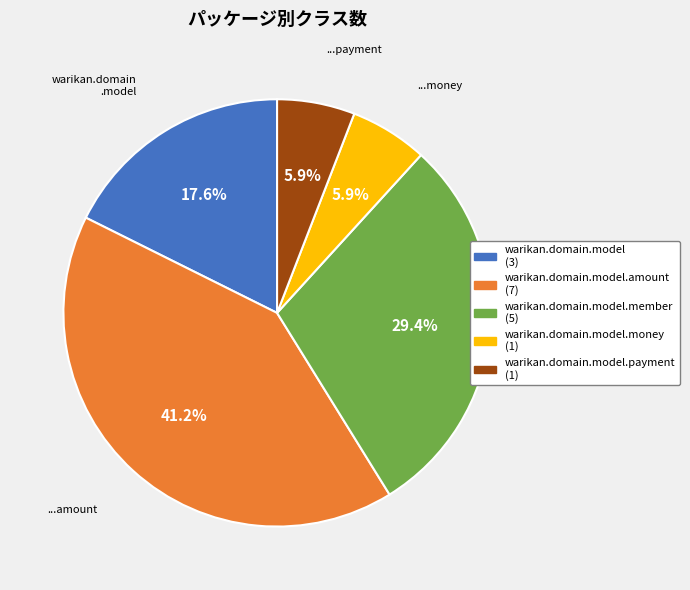

Is there any slice that represents more than half of the pie?

No